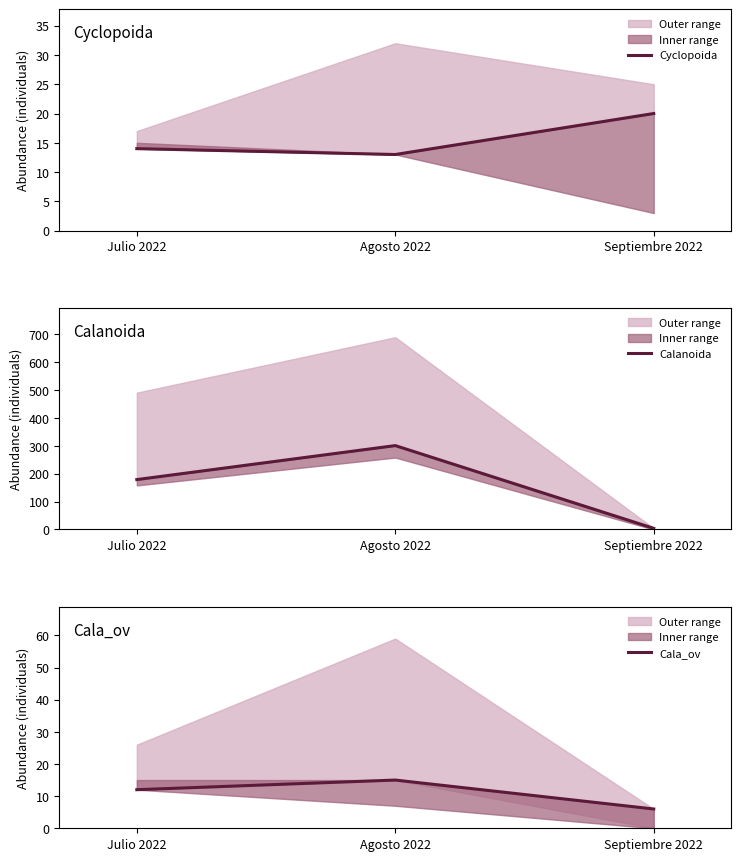

What is the maximum value for Cala_ov?

15